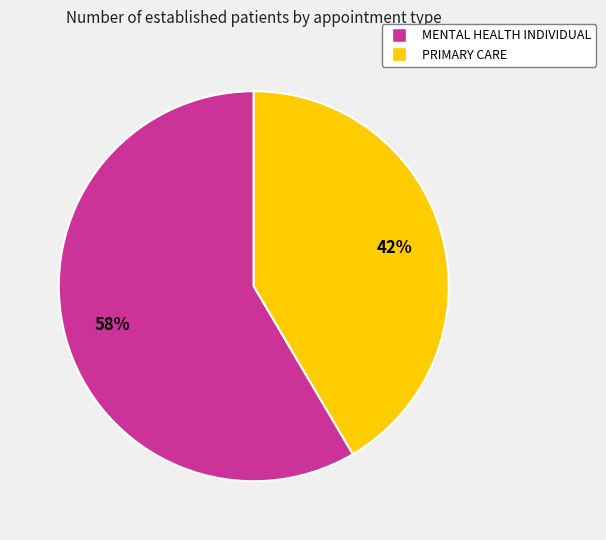

To the nearest percent, what percentage of the pie is PRIMARY CARE?

42%